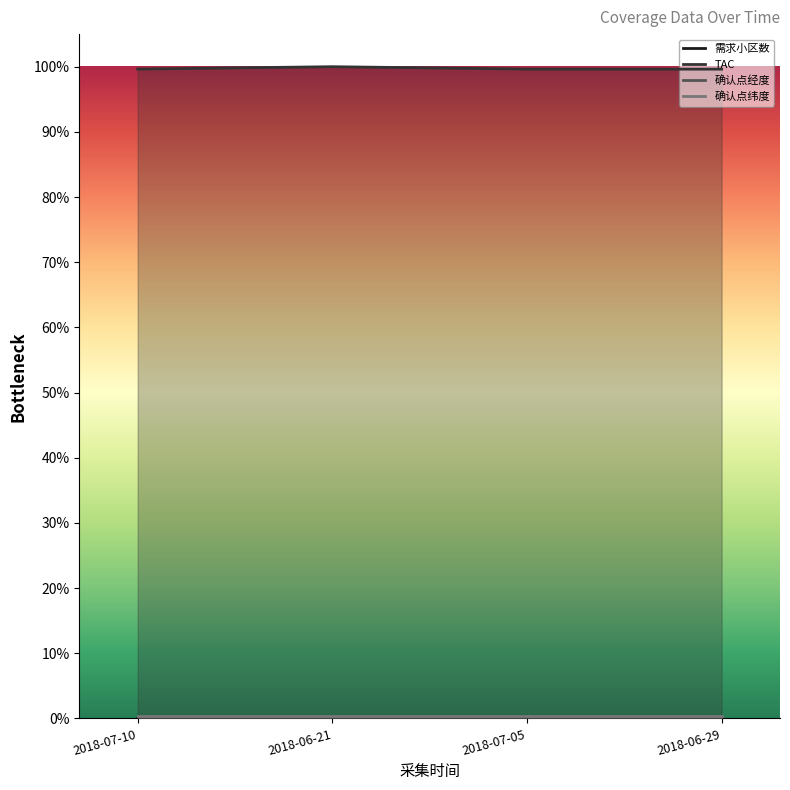

Which series has the largest total across all categories?

TAC